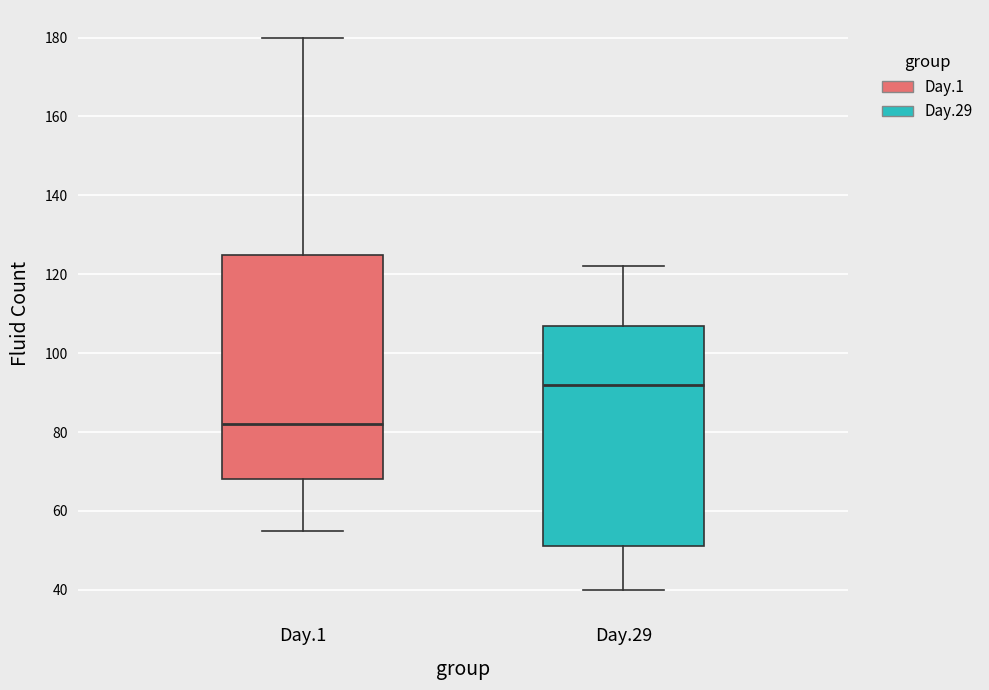

Reading left to right, read every box against the y-axis: the position of its median line, the range the box covers, and the ends of its whiskers. The values are not printed on the chart, so give them approximately, as read against the axis.

Day.1: median 82, box 68 to 126, whiskers 56 to 180
Day.29: median 92, box 52 to 108, whiskers 40 to 122